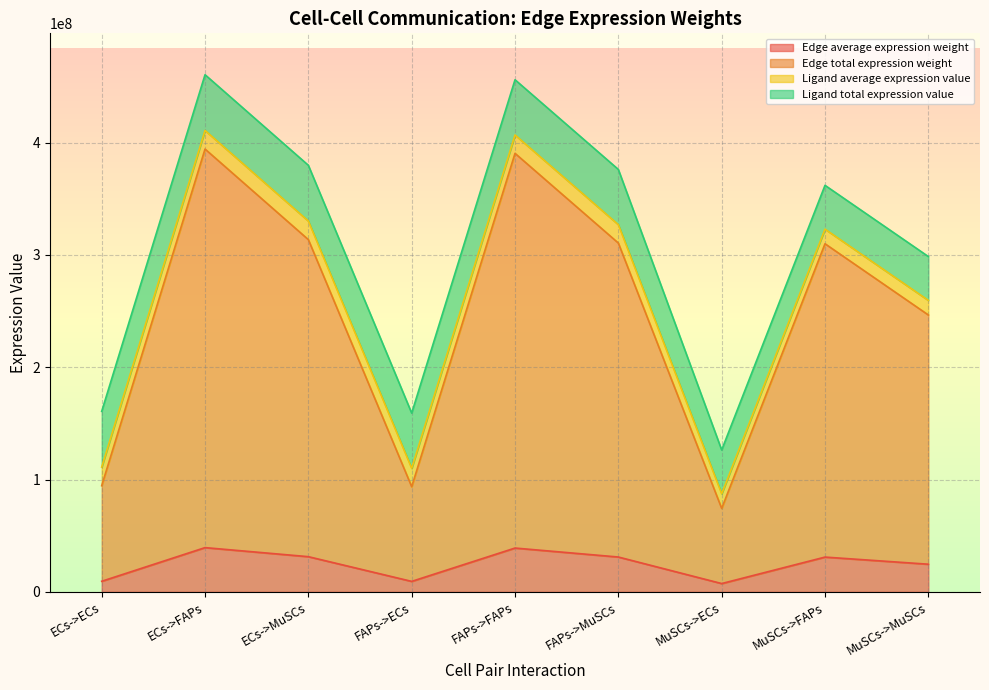

What is the approximate value of Edge average expression weight at MuSCs->MuSCs?

24658682.1